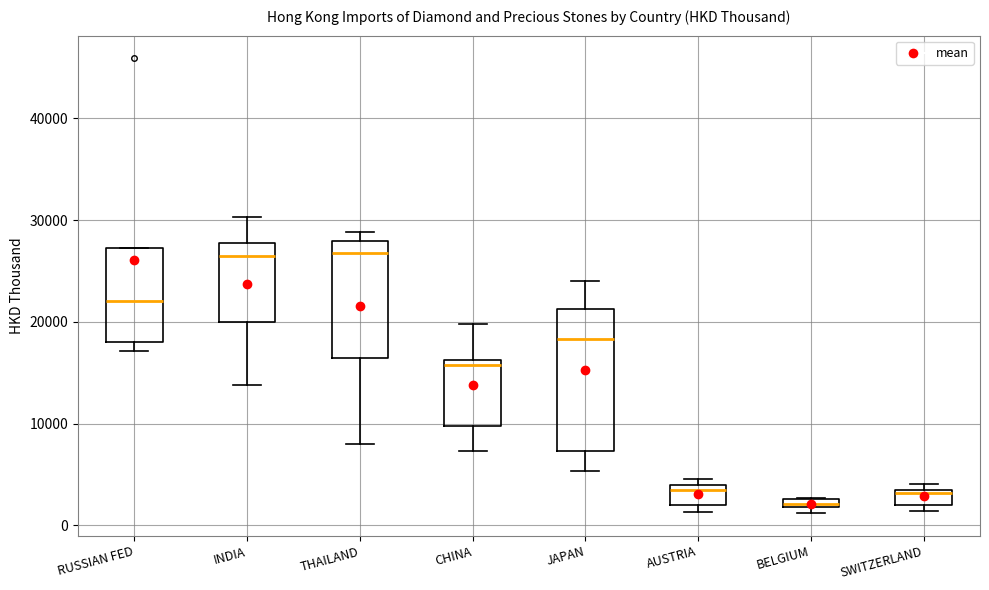

Which box has the lowest median line?

BELGIUM